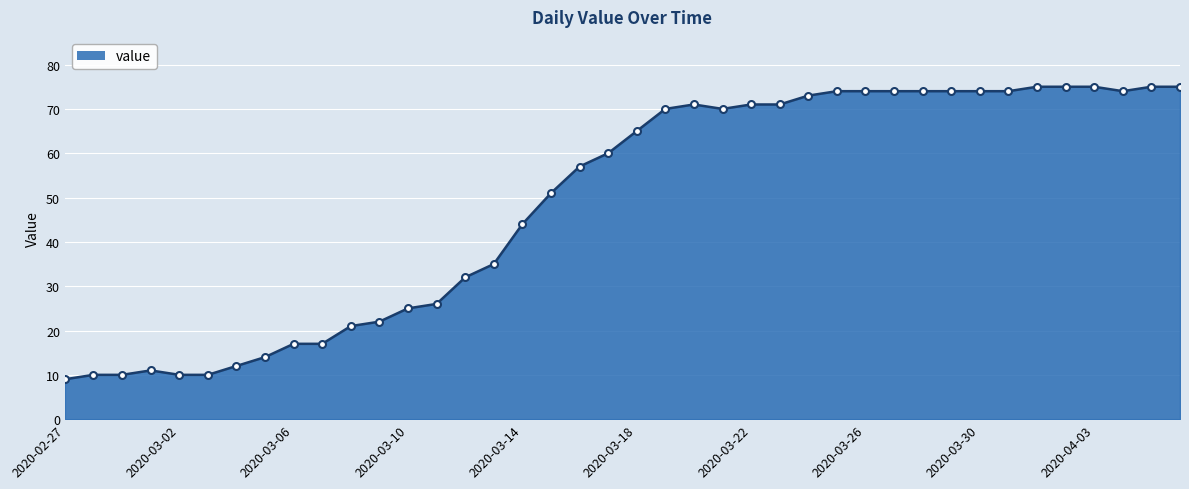

What is the smallest value displayed?

9